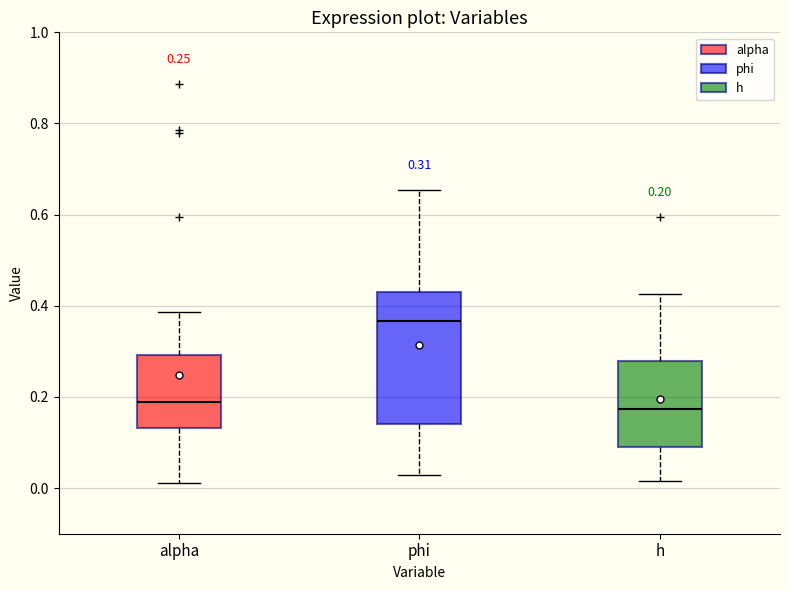

Comparing the boxes themselves (not the whiskers), which one is the tallest?

phi